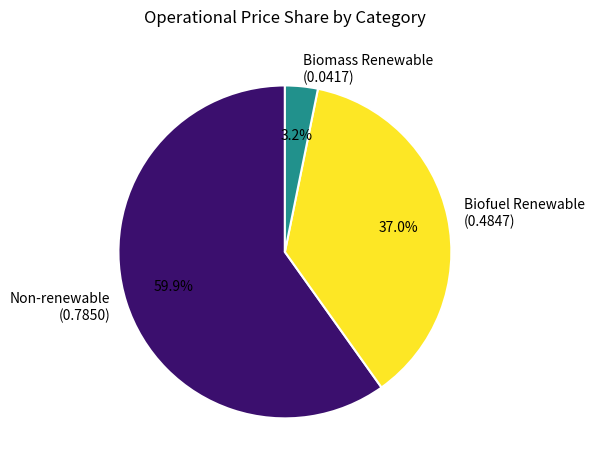

To the nearest percent, what is the difference between the largest and smallest slice percentages?

57%